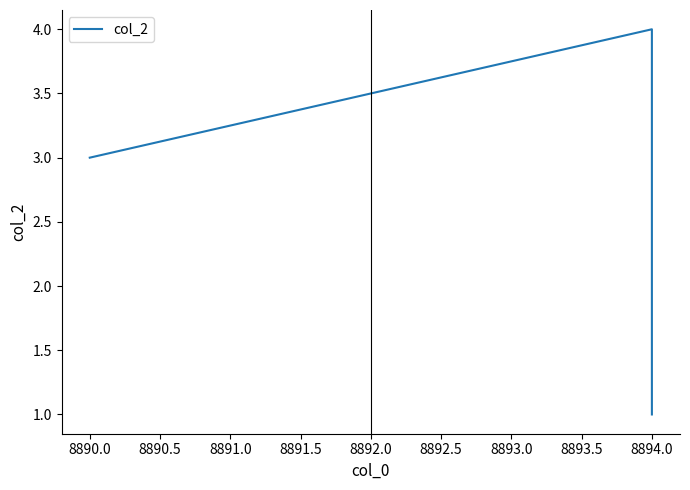

How many lines are shown in the chart?

1